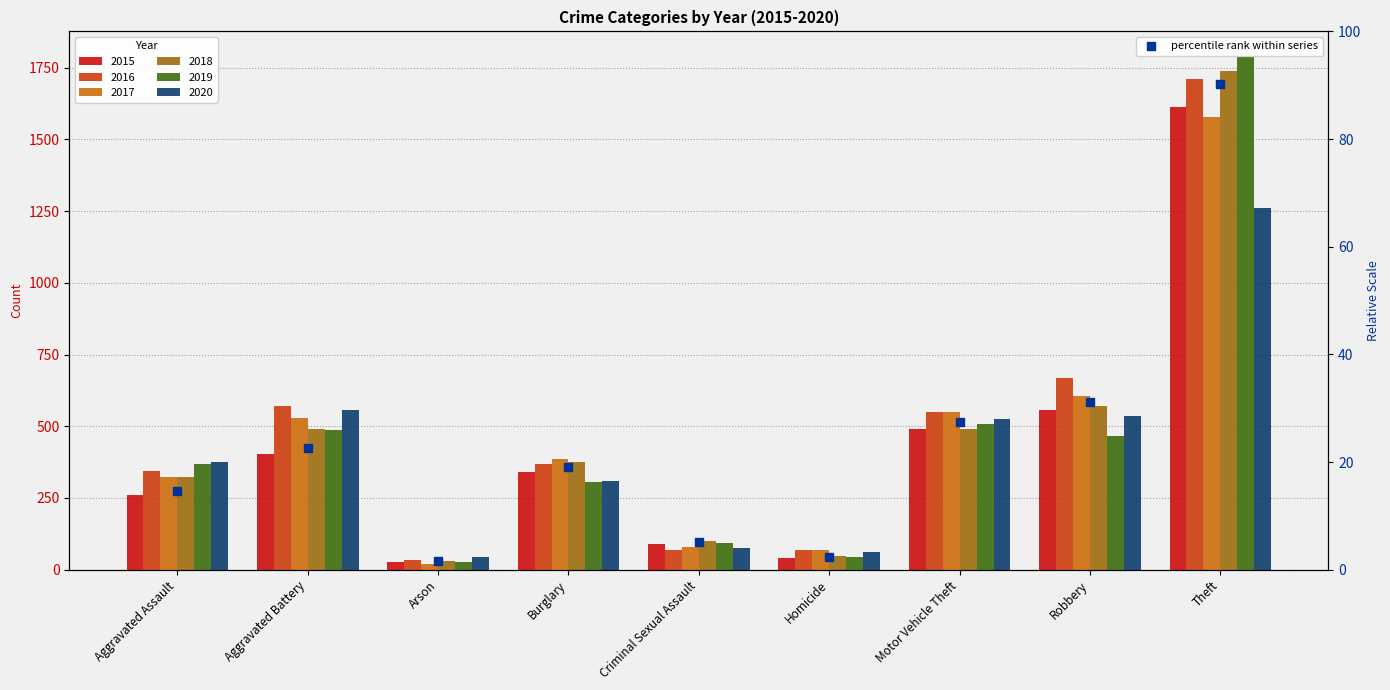

Approximately how many times larger is the value at Theft compared to Criminal Sexual Assault?

17.7